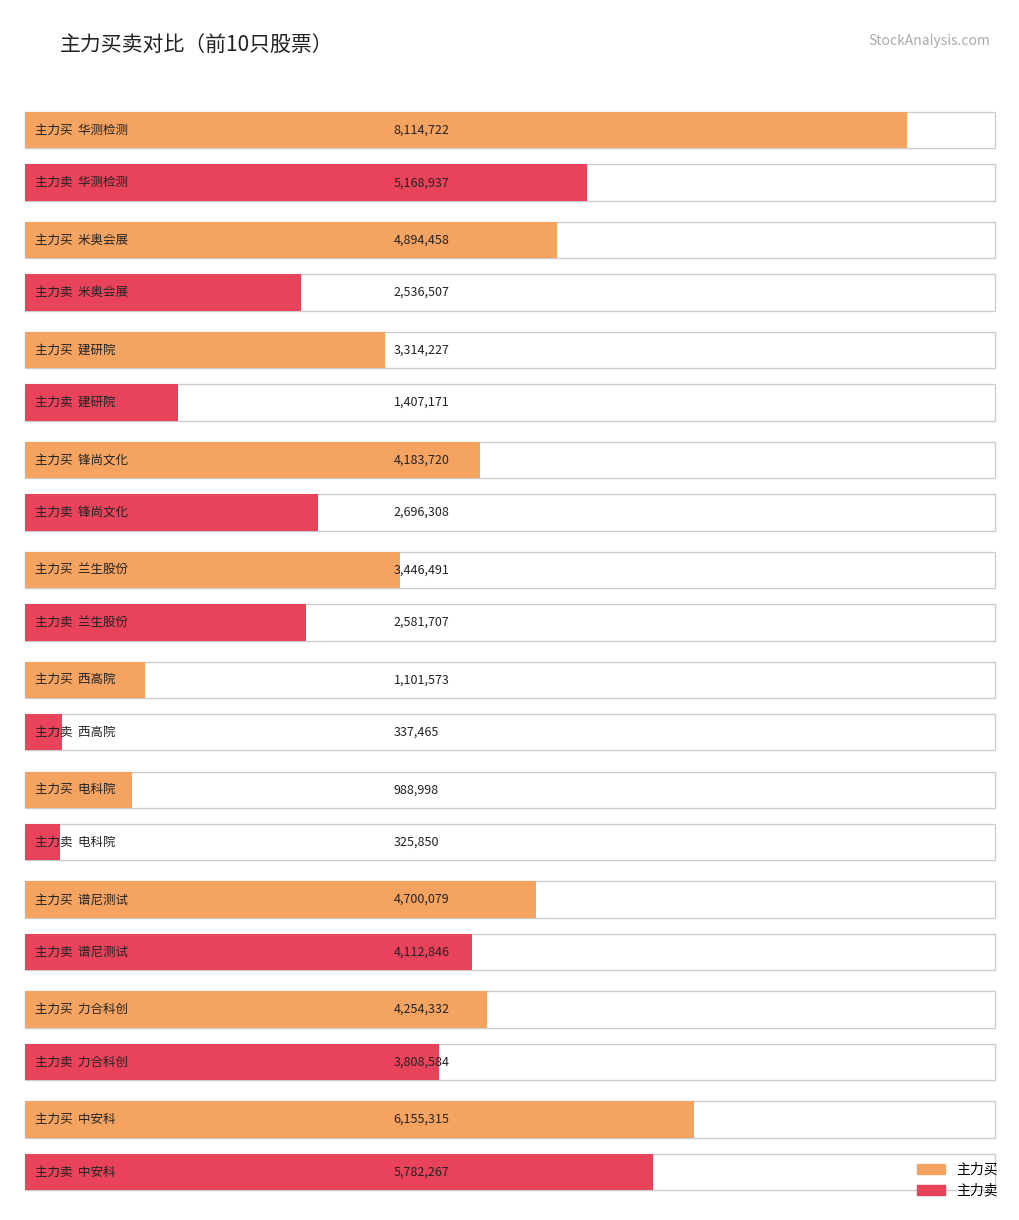

What value does the 净额 series have at 米奥会展?

2357951